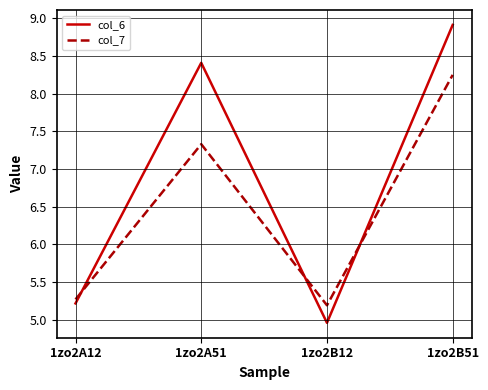

True or false: col_6 and col_7 cross at least once.

True